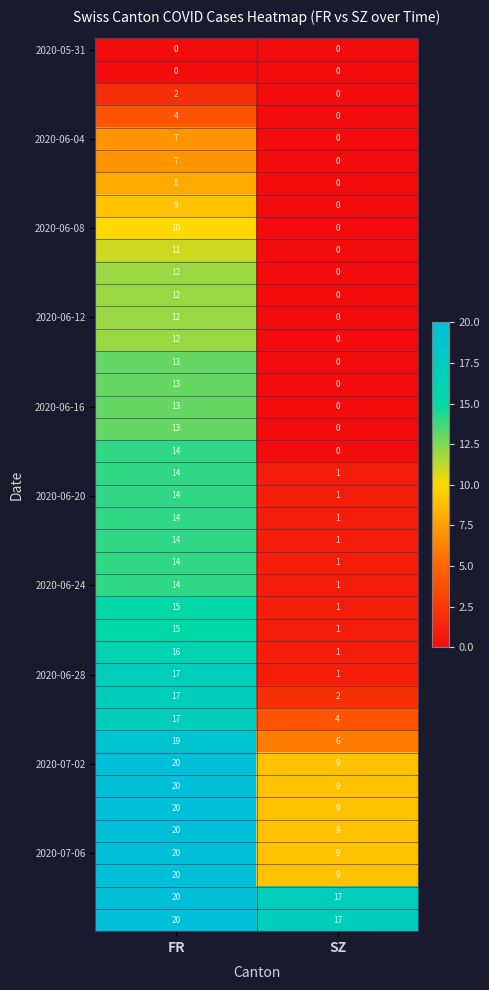

At which category is the sum across all series the highest?

FR